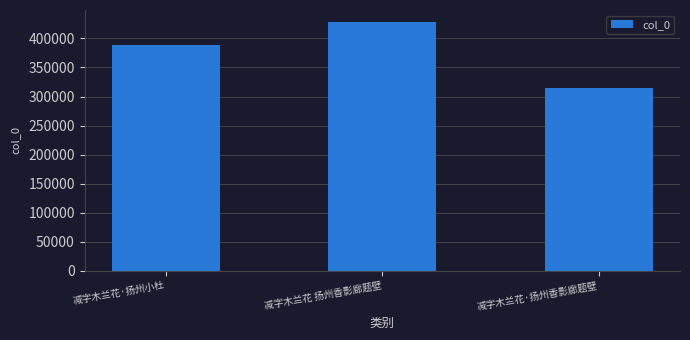

Which has a higher value, 减字木兰花·扬州小杜 or 减字木兰花 扬州香影廊题壁?

减字木兰花 扬州香影廊题壁